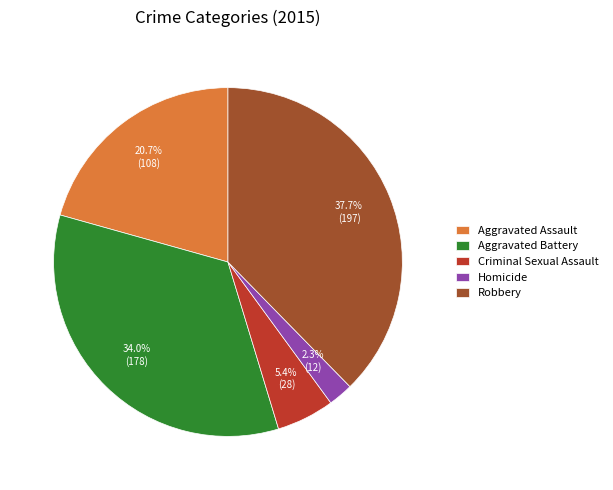

To the nearest percent, what portion does Aggravated Battery represent?

34%